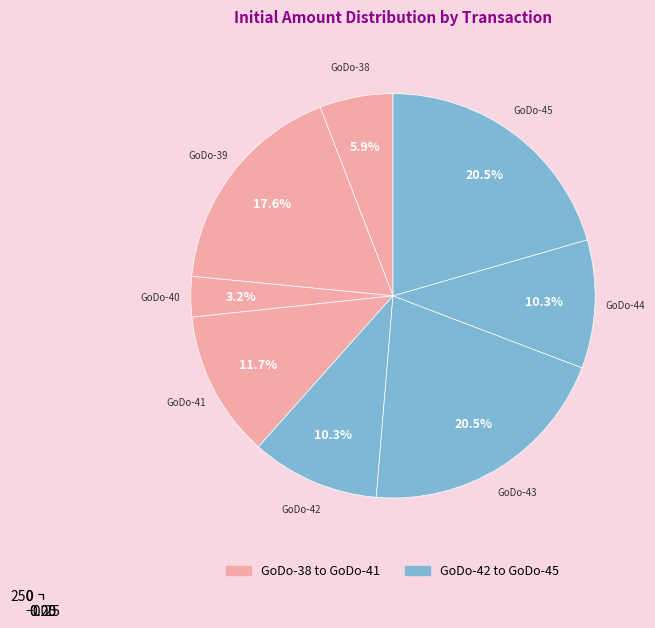

Which has a higher value, GoDo-41 or GoDo-44?

GoDo-41